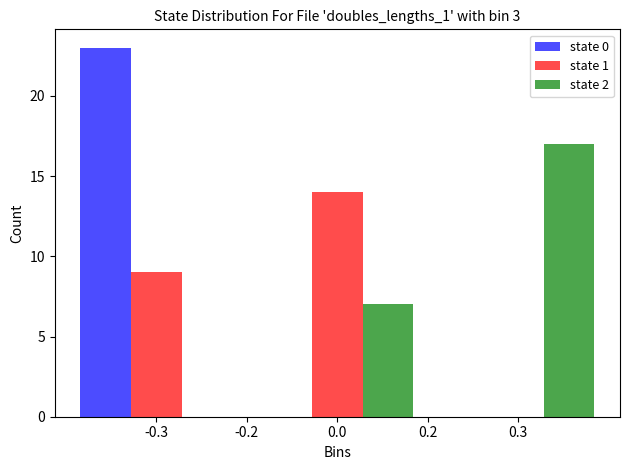

Reading left to right, transcribe all the data shown in this chart.

state 0: -0.3=23	0.0=0	0.3=0
state 1: -0.3=9	0.0=14	0.3=0
state 2: -0.3=0	0.0=7	0.3=17